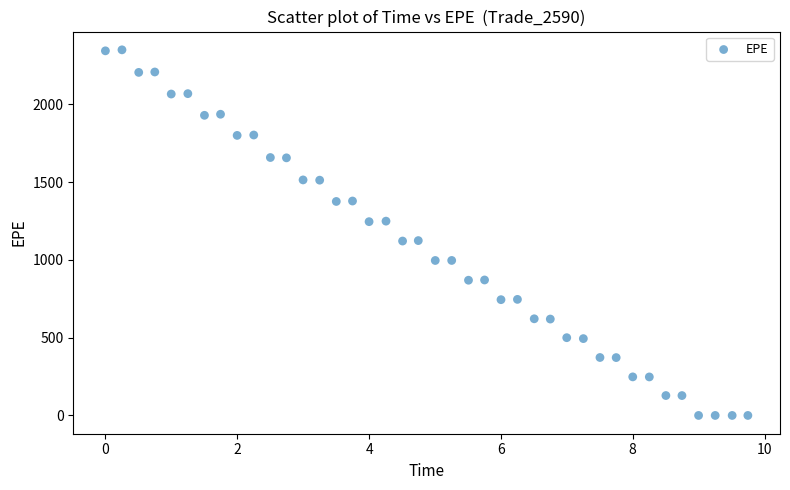

What is the range of Y values (max minus min)?

2349.5